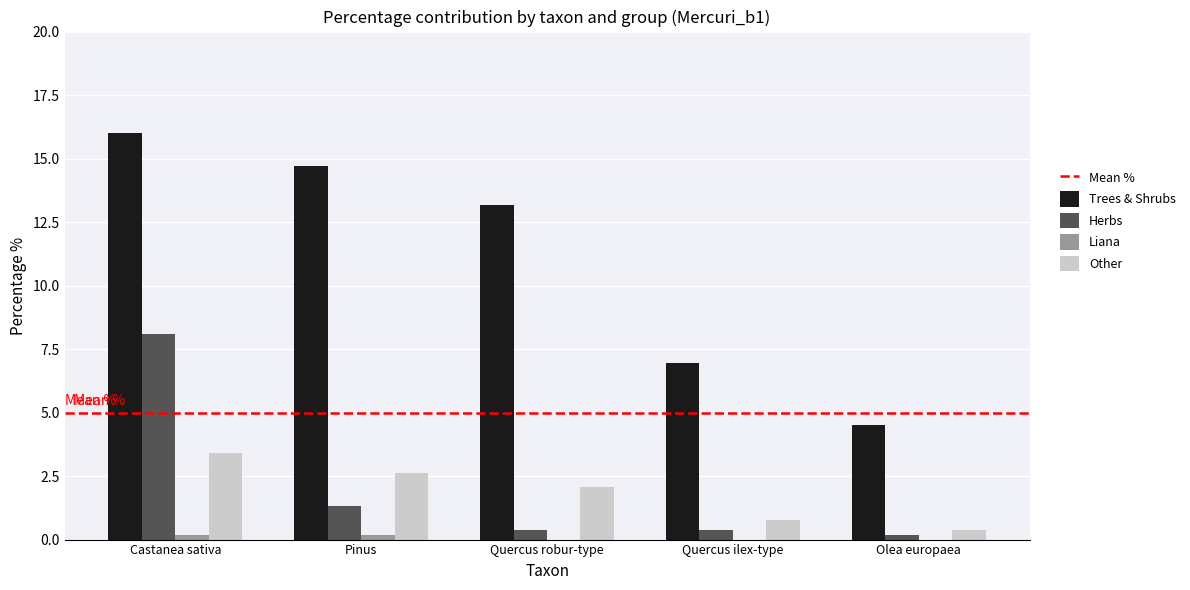

What is the difference between the Other values at Pinus and Olea europaea?

2.3